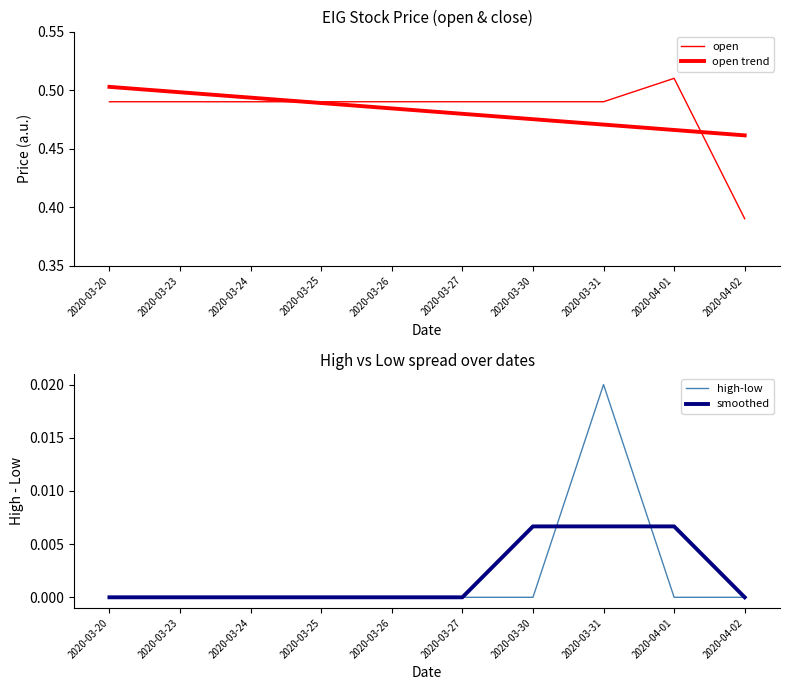

What is the difference between the open values at 2020-03-26 and 2020-04-02?

0.1